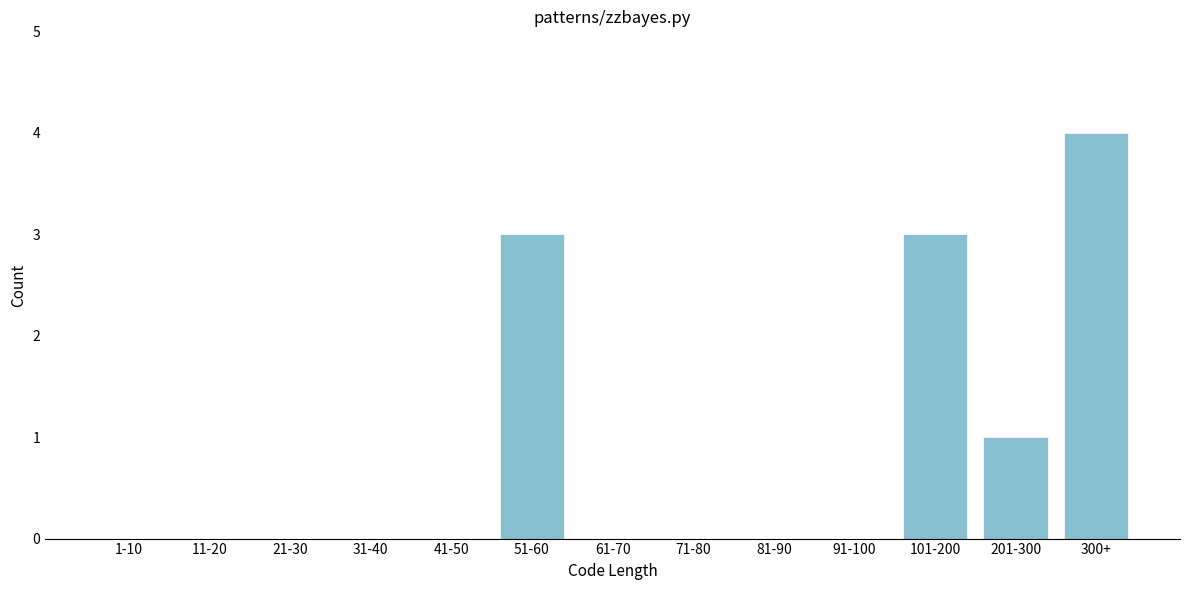

Reading left to right, list all the values displayed in this chart.

1-10=0	11-20=0	21-30=0	31-40=0	41-50=0	51-60=3	61-70=0	71-80=0	81-90=0	91-100=0	101-200=3	201-300=1	300+=4